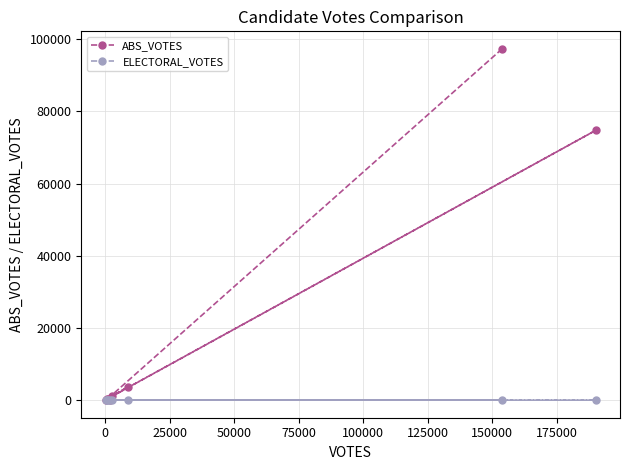

What is the value of the ABS_VOTES point at the 2nd from the left?

283